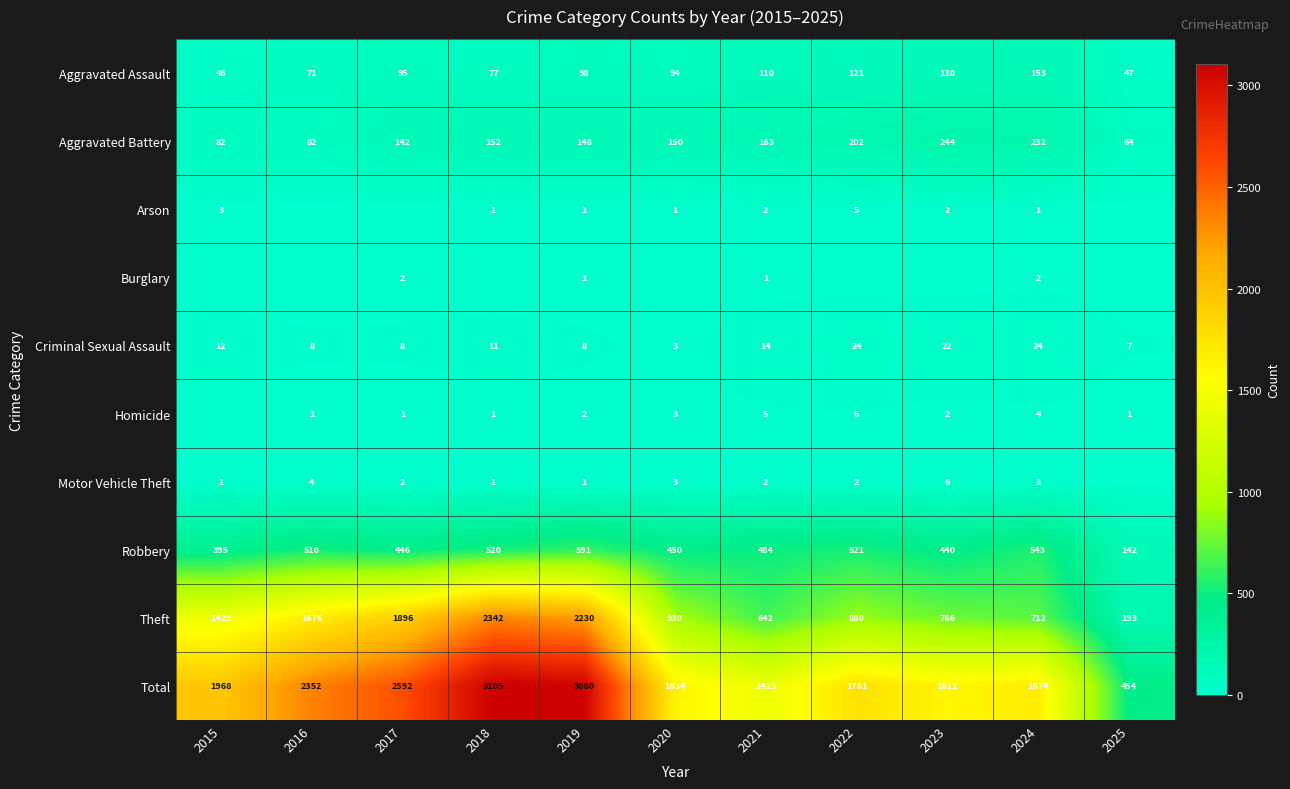

True or false: Robbery has a value of 142 at 2025.

True